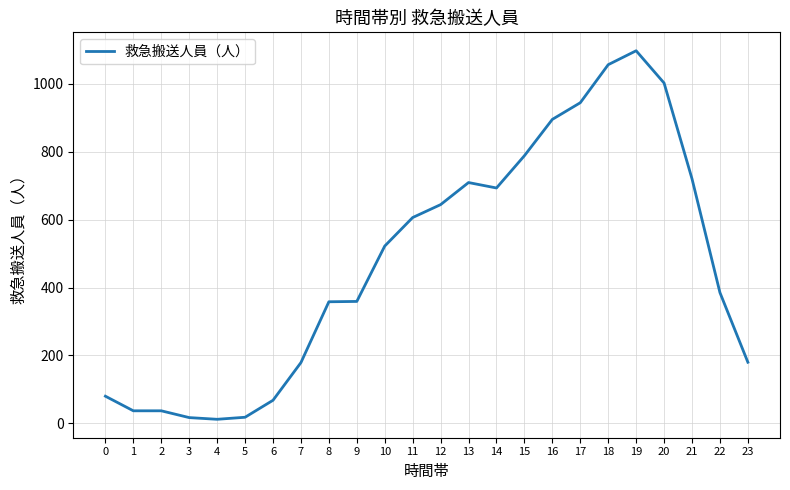

What is the maximum value shown in the chart?

1097